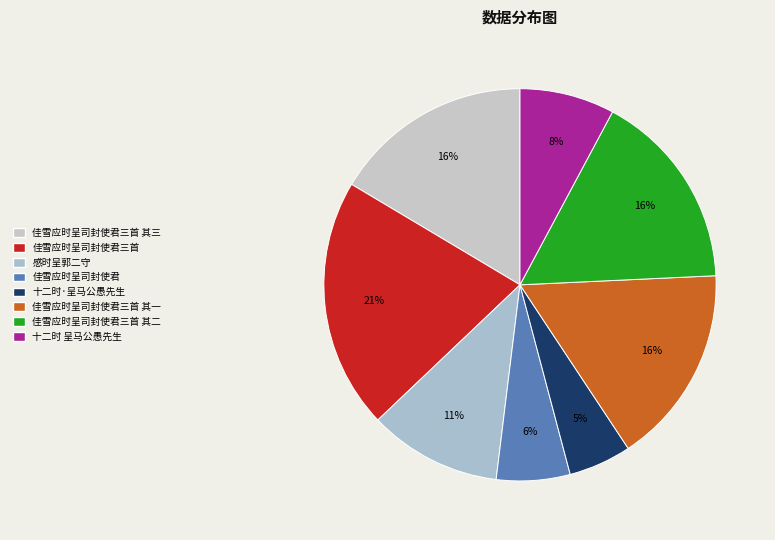

Which category has the biggest portion of the pie?

佳雪应时呈司封使君三首